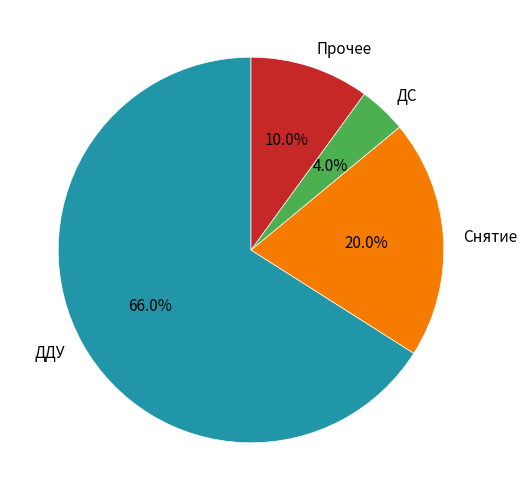

How many segments does this pie chart have?

4